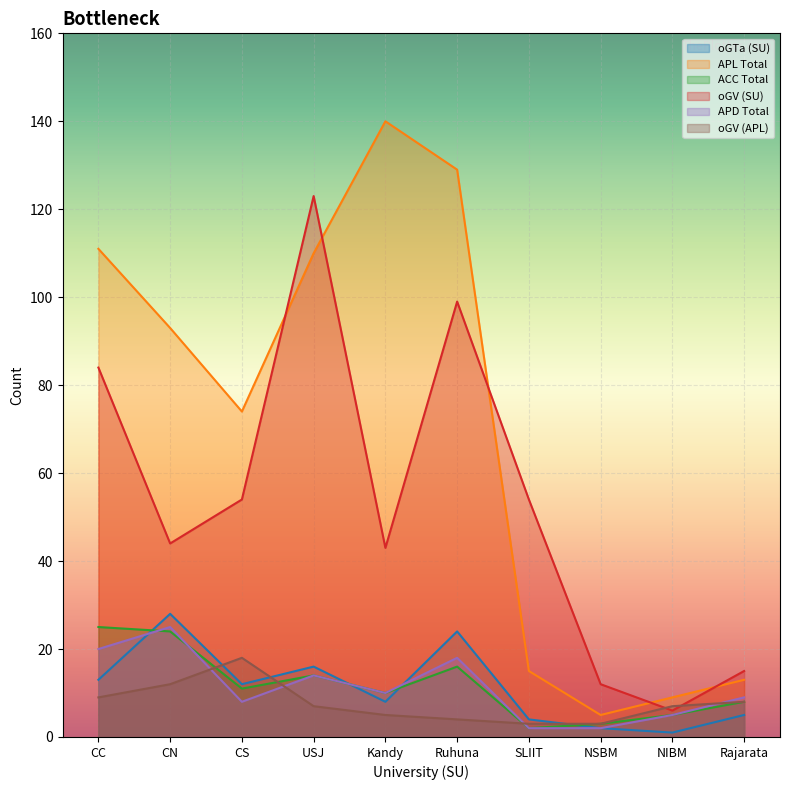

What is the value of the APL Total point at the 6th from the left?

129